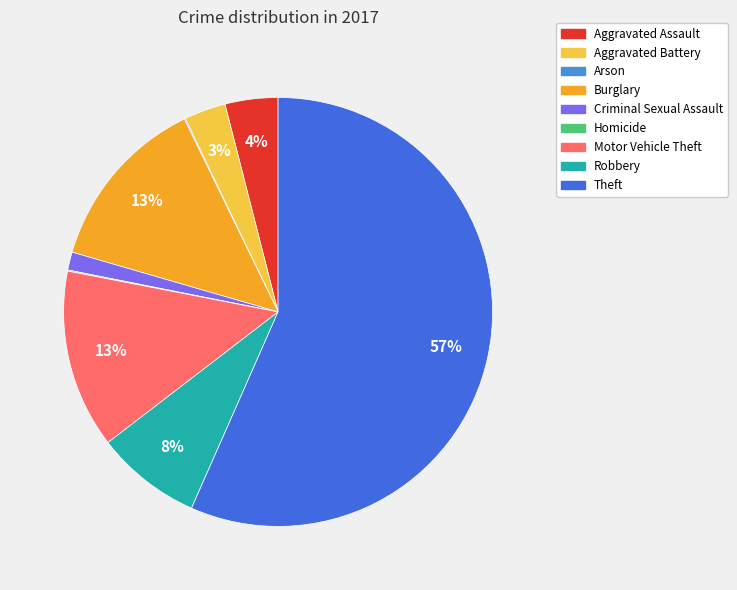

To the nearest percent, what portion does Motor Vehicle Theft represent?

13%